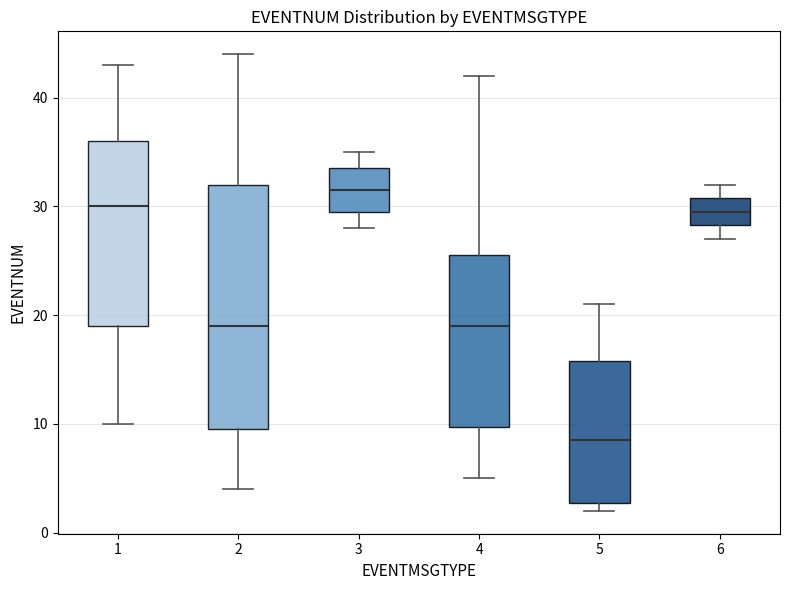

Reading left to right, transcribe this box plot: for each box, give where its median line is, the range the box spans, and where its two whiskers end, as read against the y-axis. The values are not printed on the chart, so give them approximately, as read against the axis.

1: median 30, box 19 to 36, whiskers 10 to 43
2: median 19, box 10 to 32, whiskers 4 to 44
3: median 32, box 30 to 34, whiskers 28 to 35
4: median 19, box 10 to 26, whiskers 5 to 42
5: median 9, box 3 to 16, whiskers 2 to 21
6: median 30, box 28 to 31, whiskers 27 to 32